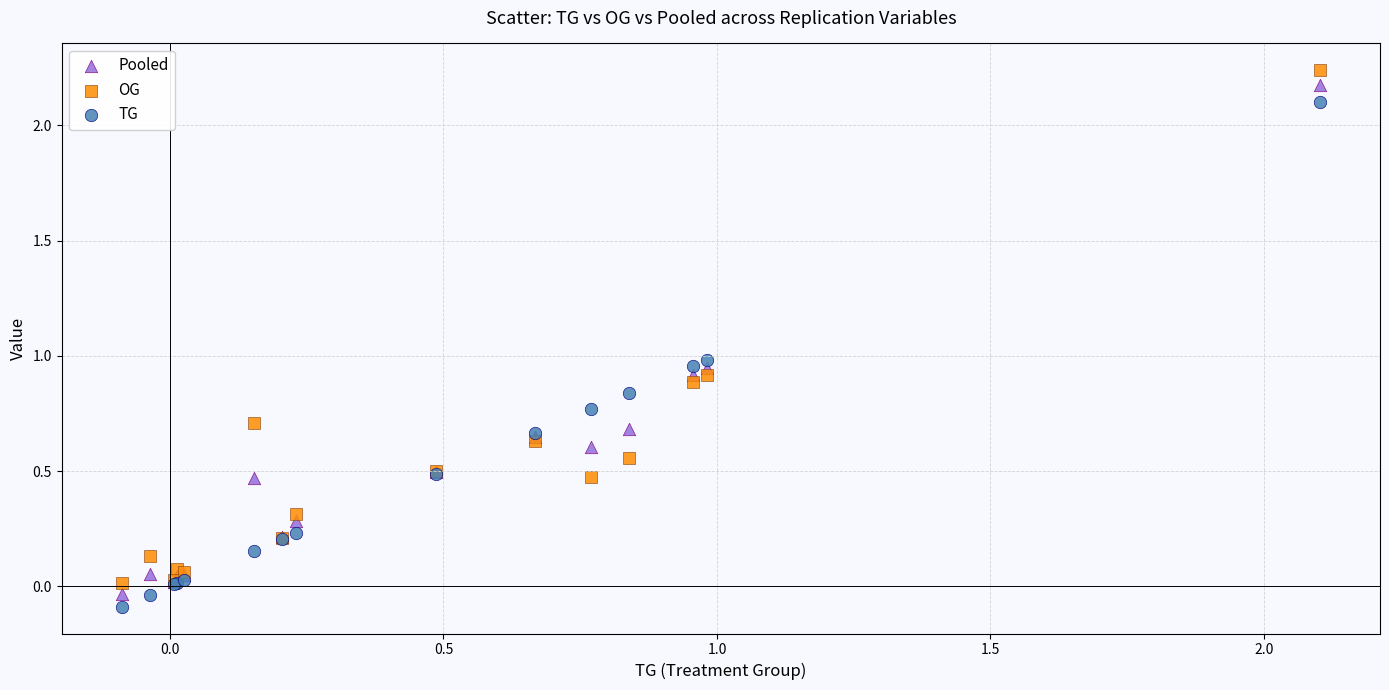

Which series contains the lowest Y value?

TG